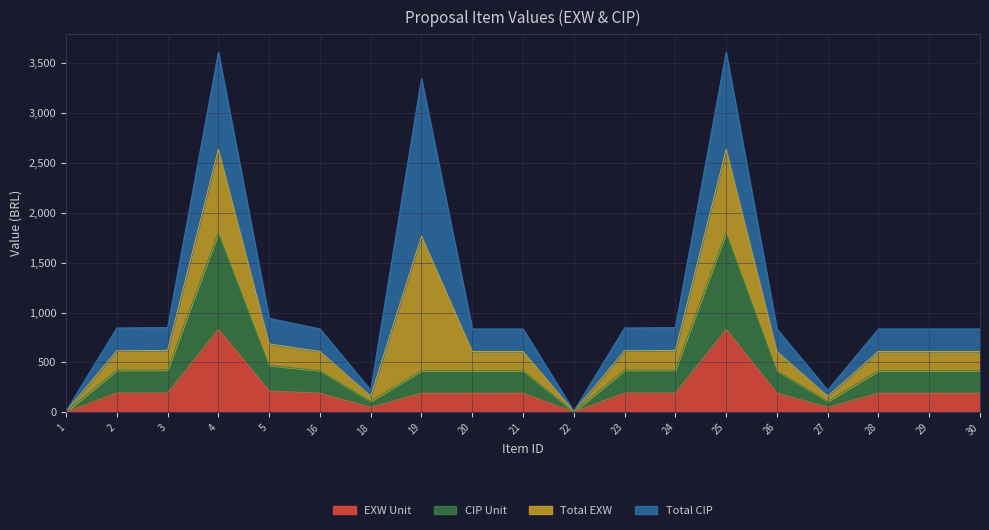

True or false: EXW Unit and CIP Unit intersect in this chart.

False